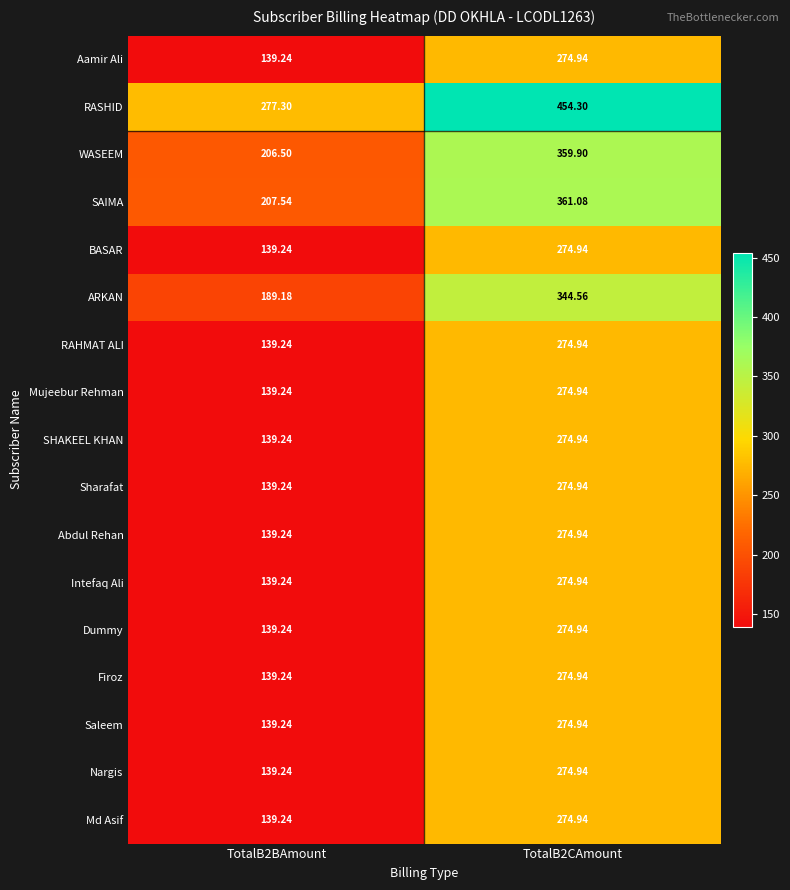

What is the difference between the highest and lowest values at TotalB2CAmount?

179.4